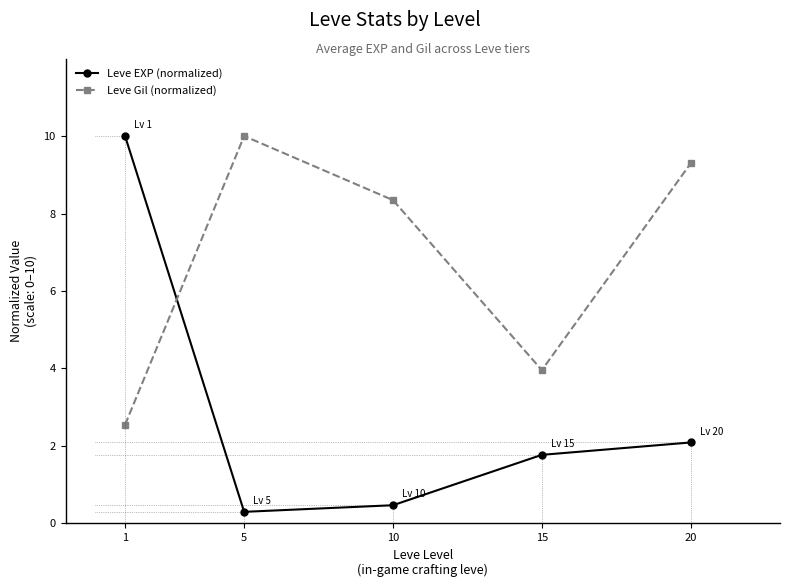

The value of Leve Gil (normalized) at 1 is 0.8. True or false?

False